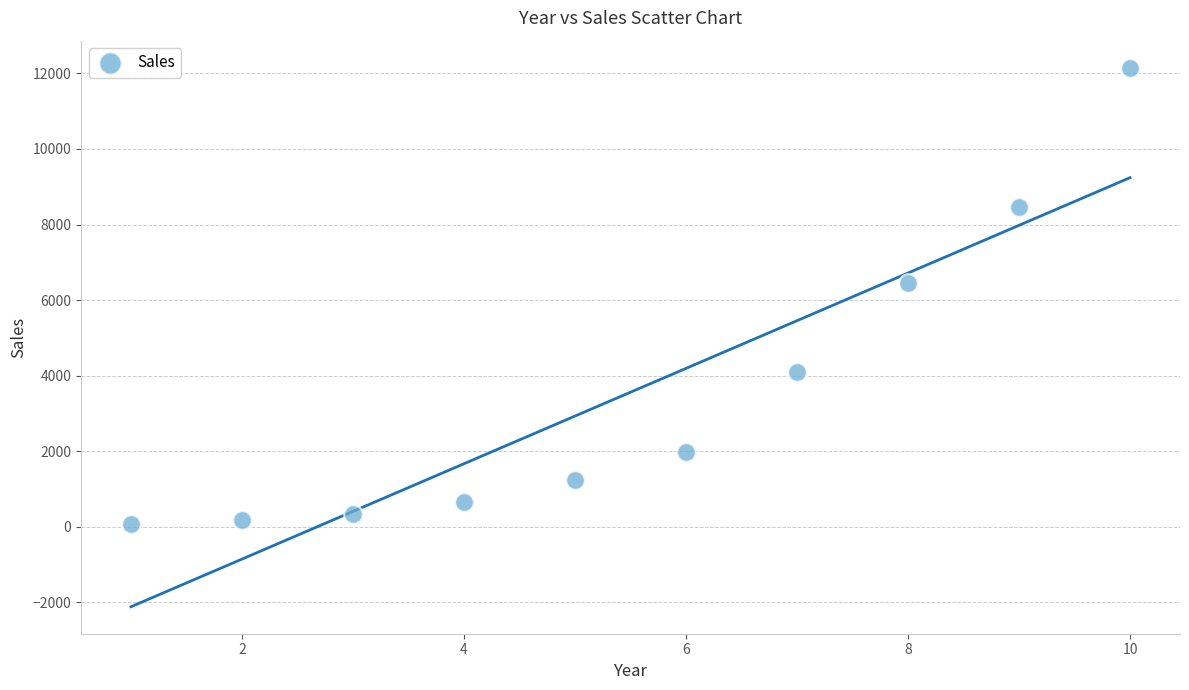

What Y value in the scatter plot is closest to 6112?

6440